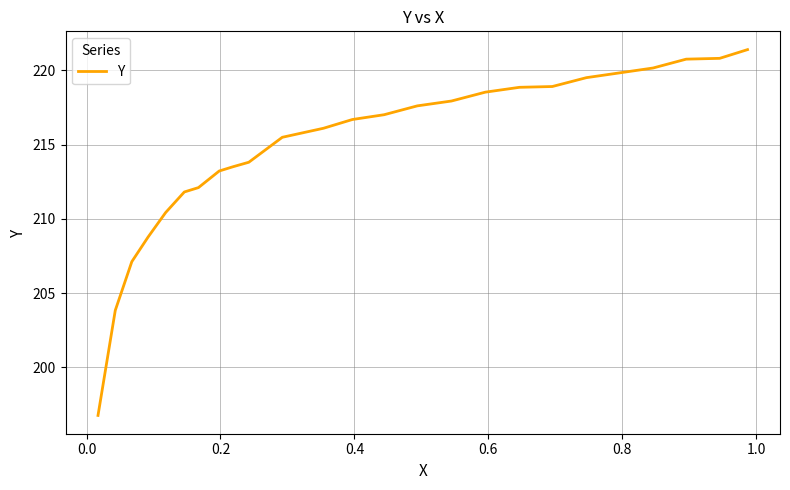

What is the smallest value displayed?

196.8